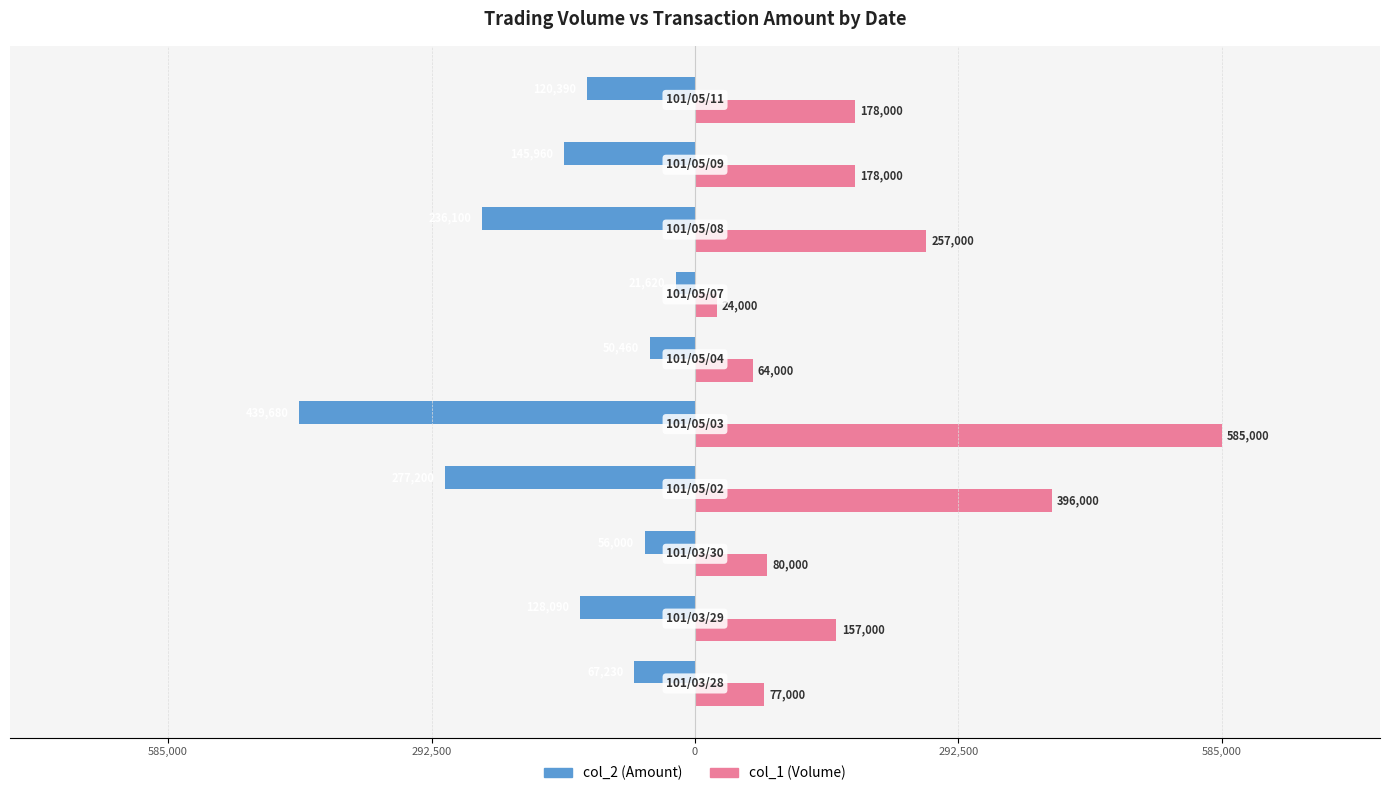

What are all the series names shown in the legend?

col_2 (Amount), col_1 (Volume)